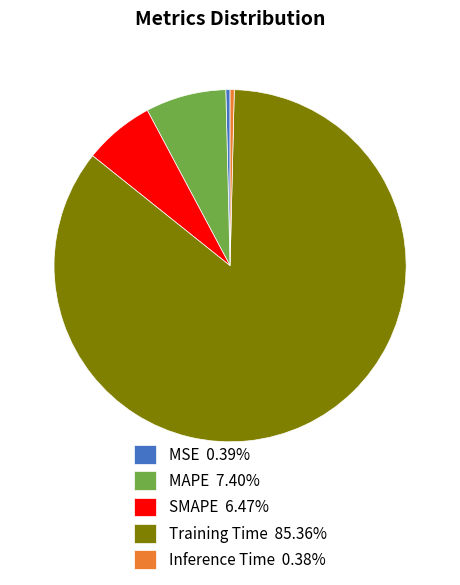

Count the number of slices in the pie.

5